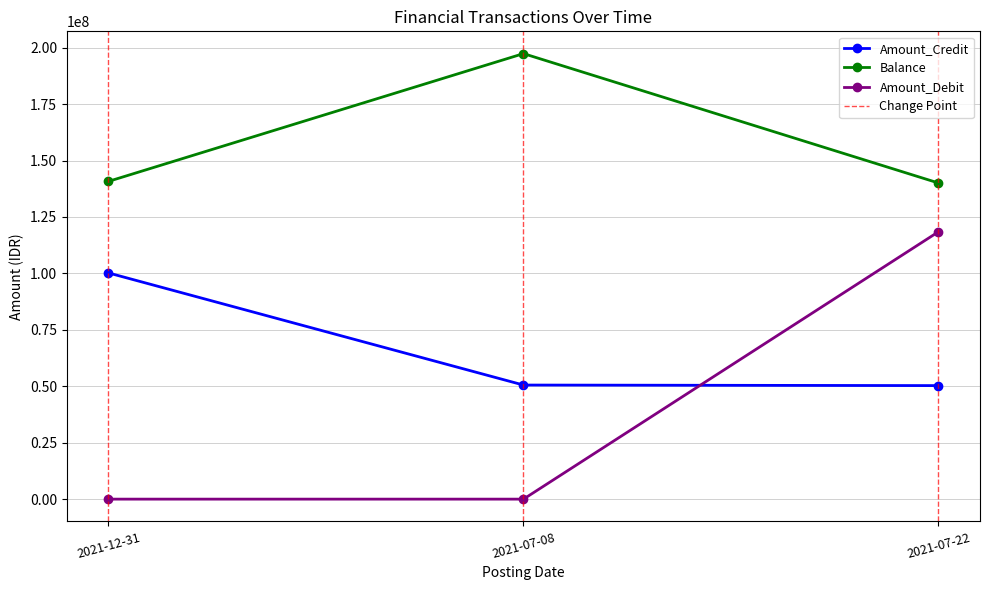

What is the label of the 2nd point from the right?

2021-07-08